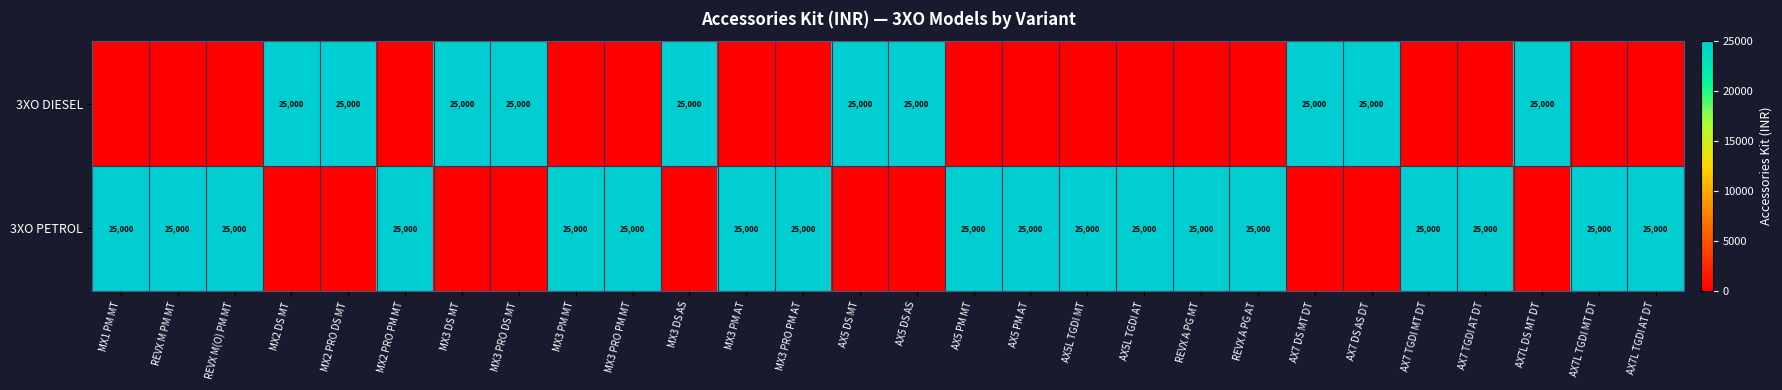

At which category does the chart reach its minimum across all series?

MX1 PM MT